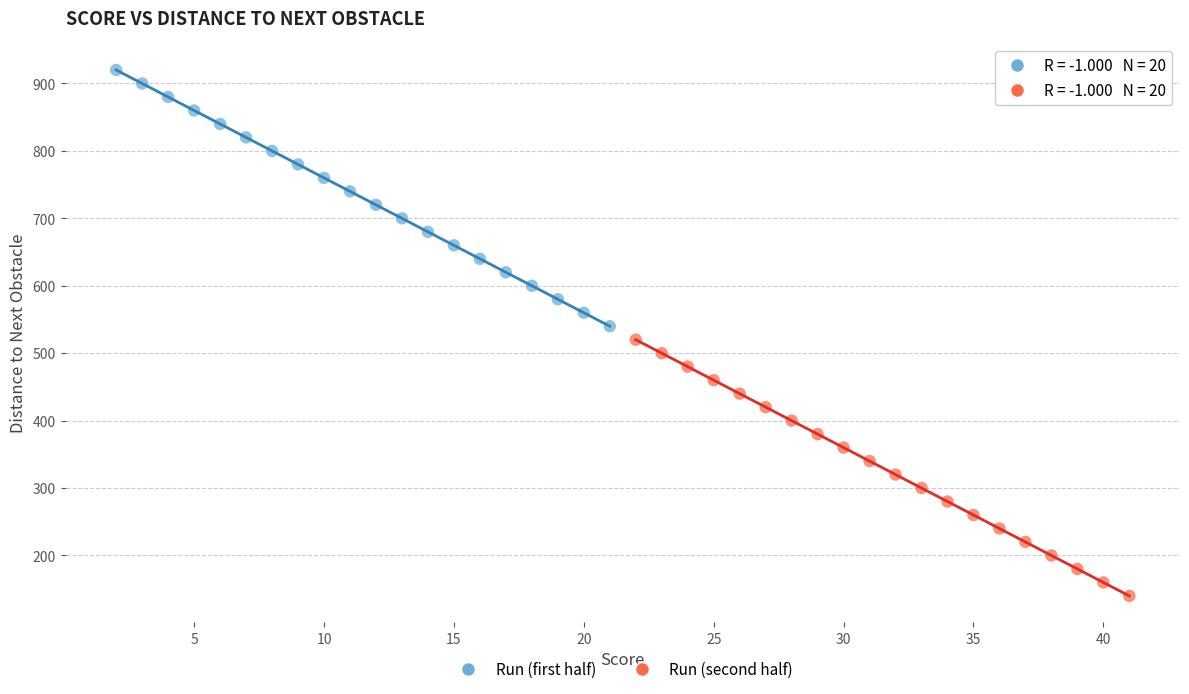

Which series contains the lowest Y value?

Run (second half)